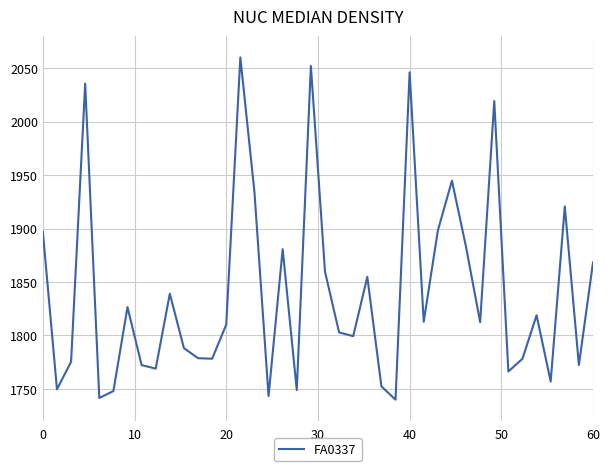

What is the difference between the maximum and minimum values?

320.0